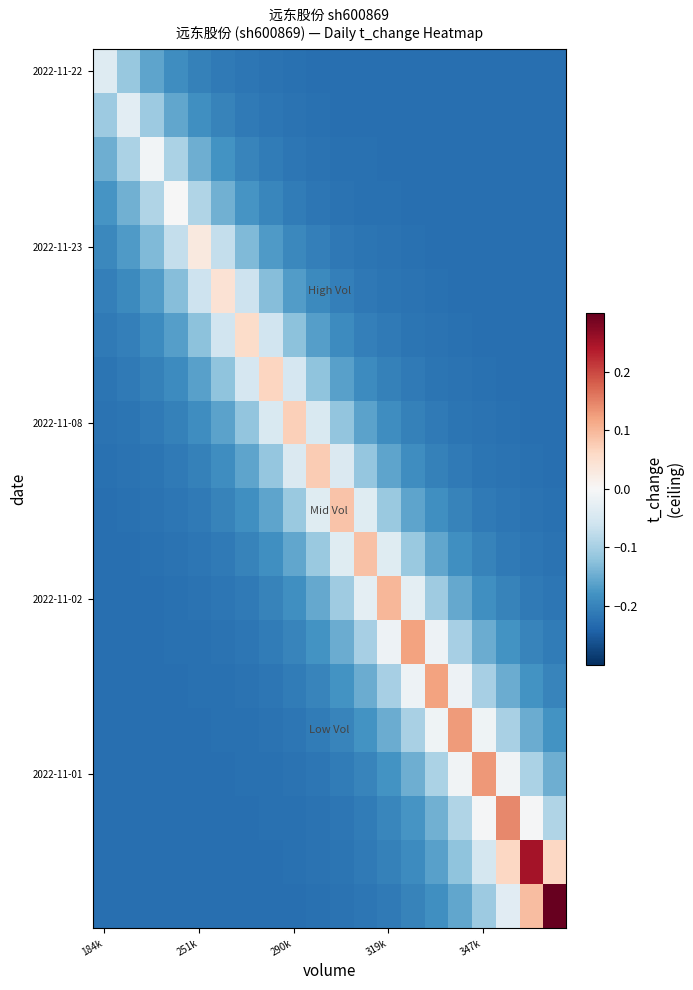

How many data points does each series have?

20